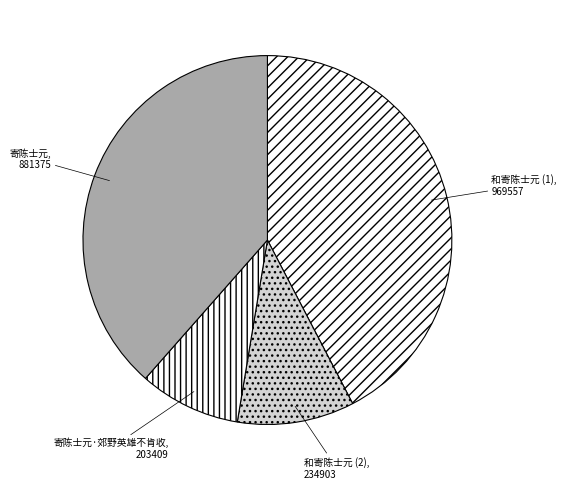

Which slice is the largest?

和寄陈士元 (1)